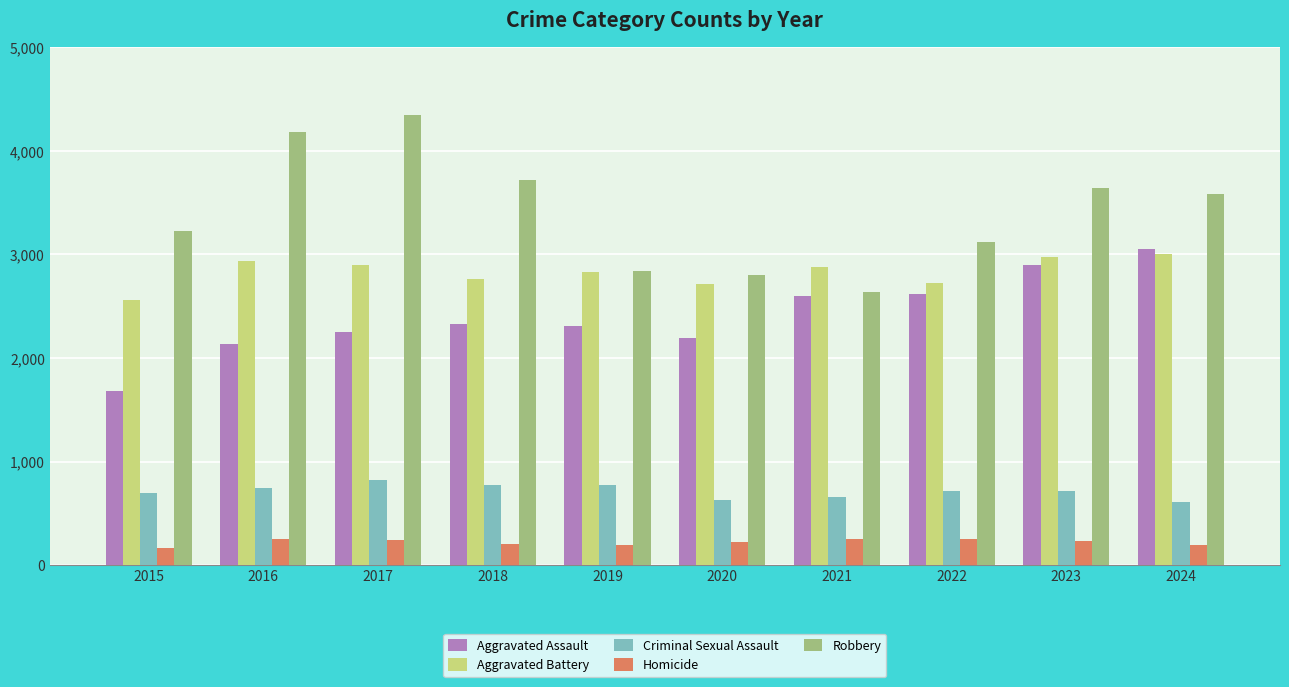

What is the value of the Homicide bar at the 2nd from the left?

252